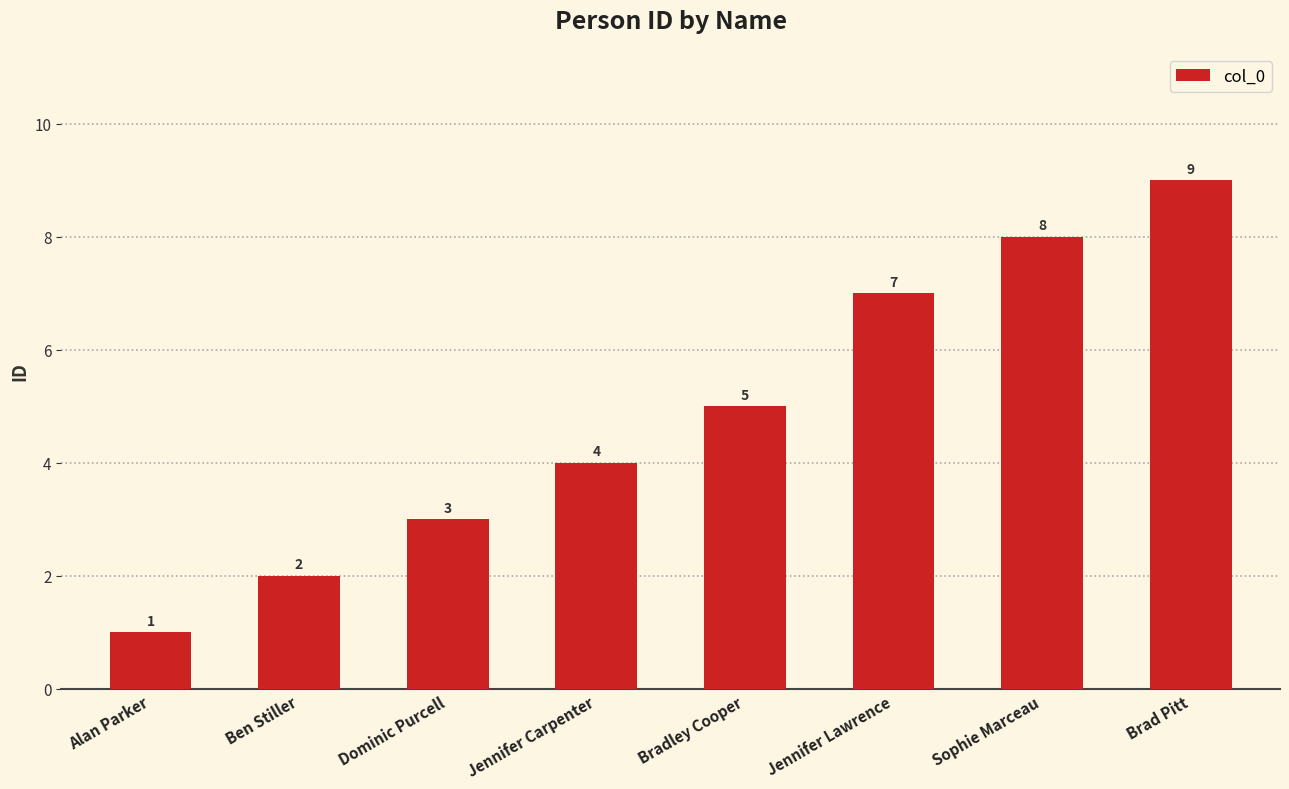

Which has a higher value, Ben Stiller or Jennifer Carpenter?

Jennifer Carpenter